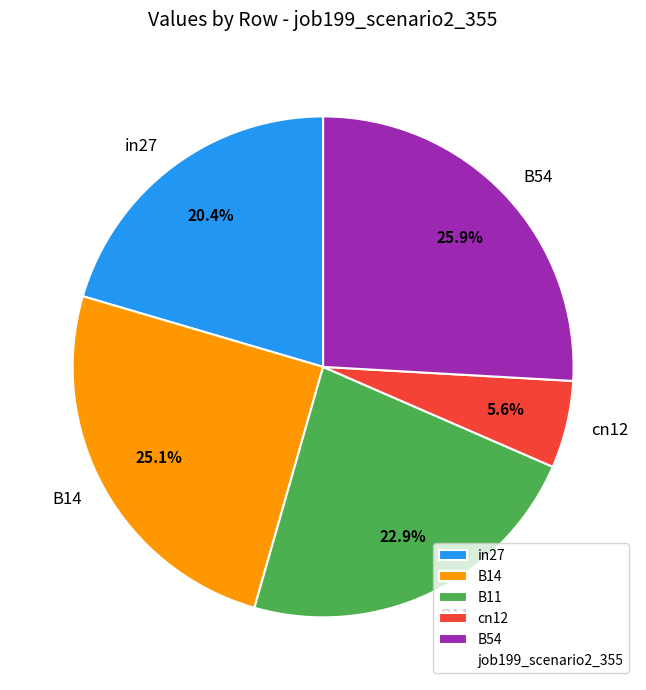

To the nearest percent, what is the difference between the largest and smallest slice percentages?

20%